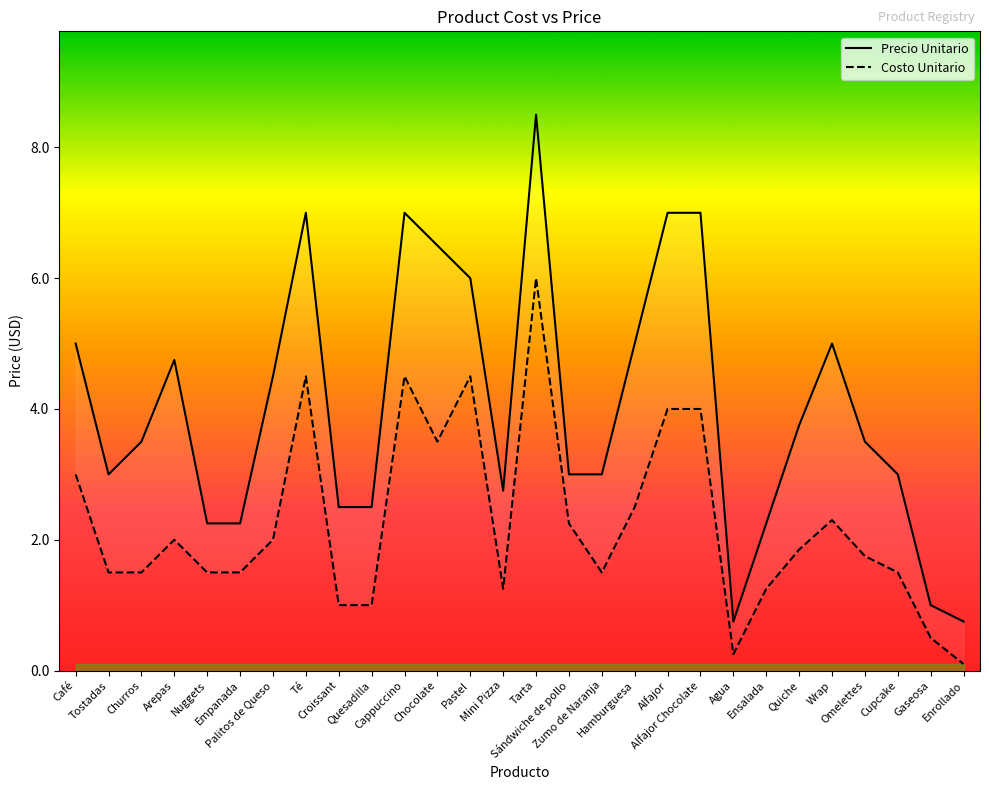

What position from the left is Quesadilla?

10